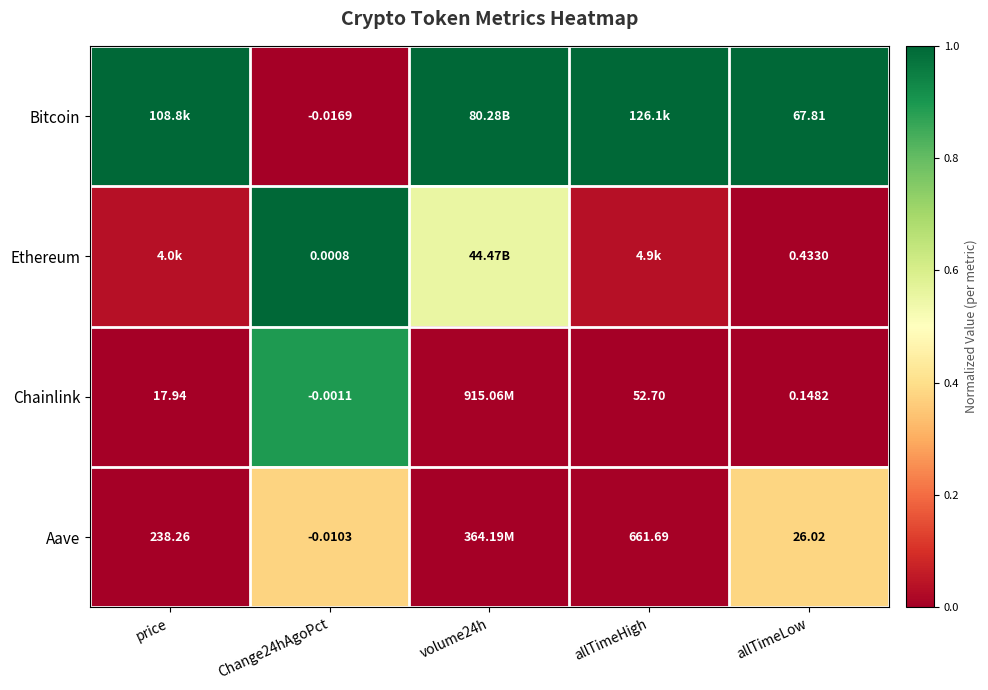

Count the number of categories in the chart.

5